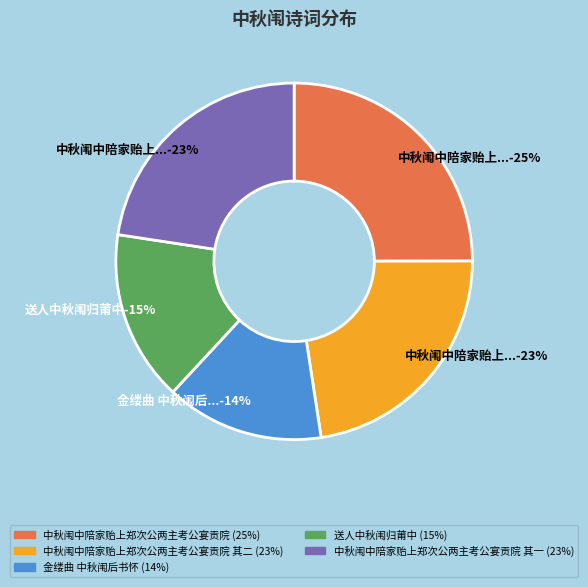

Is there a majority slice in this chart?

No